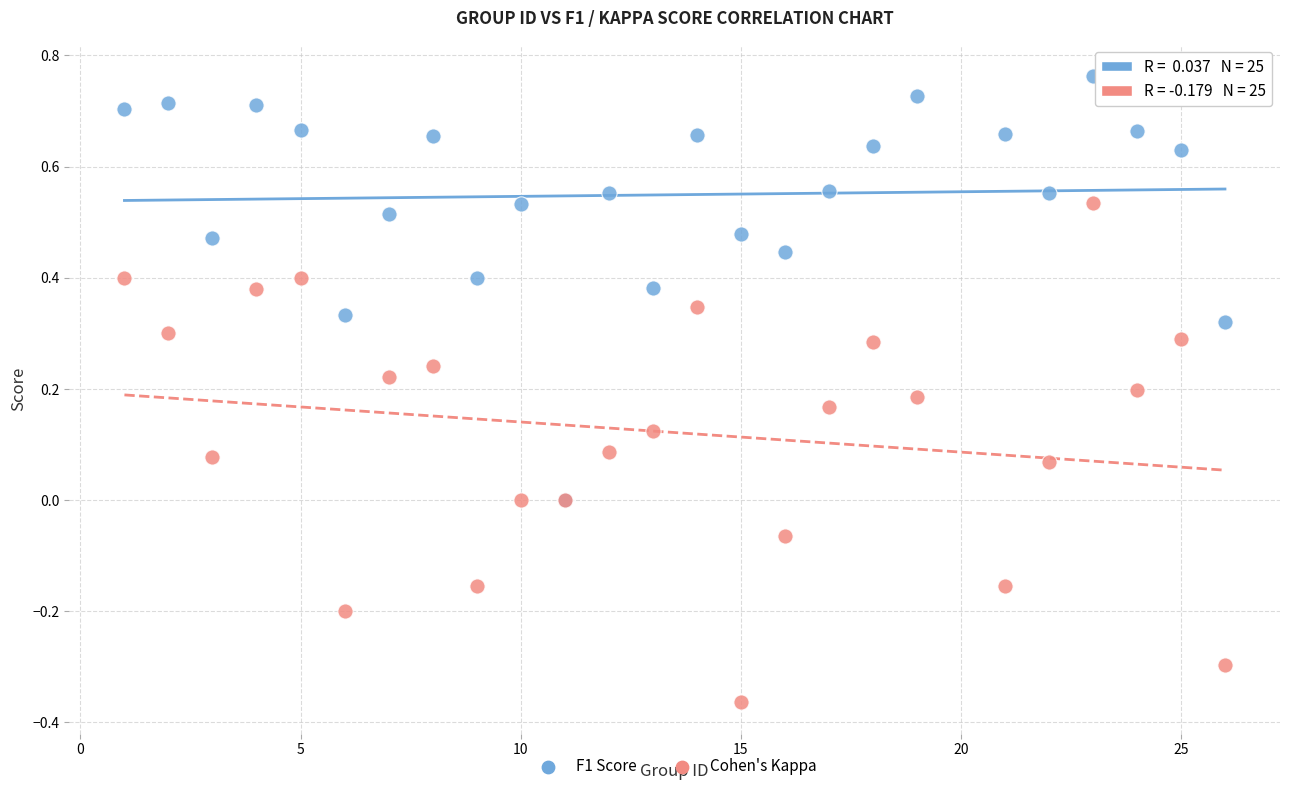

Which series contains the lowest Y value?

Cohen's Kappa